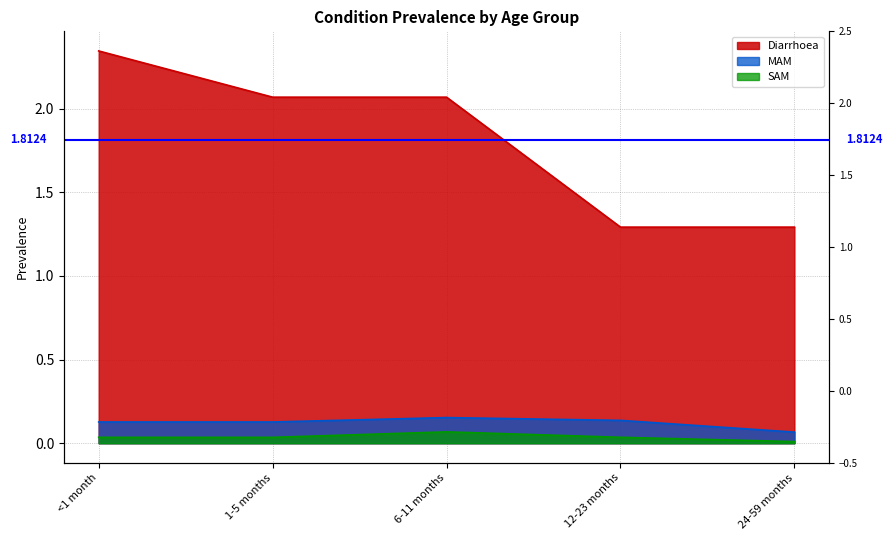

At which label does MAM reach its peak?

6-11 months